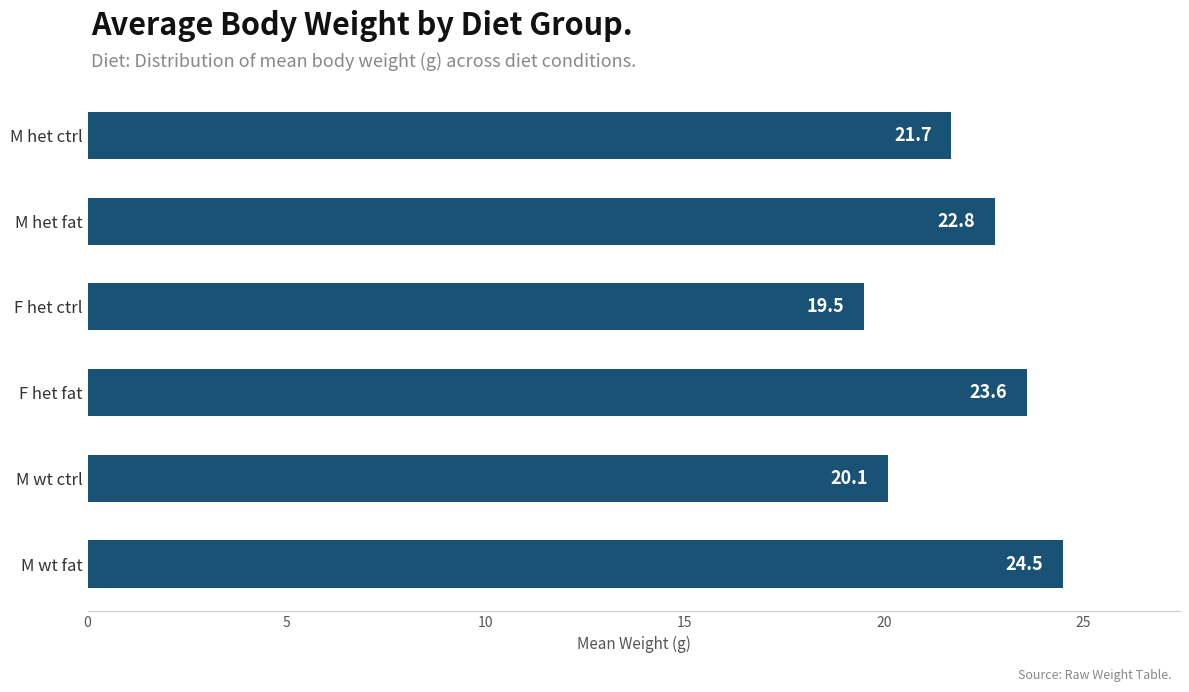

Approximately how many times larger is the value at M wt fat compared to M wt ctrl?

1.2